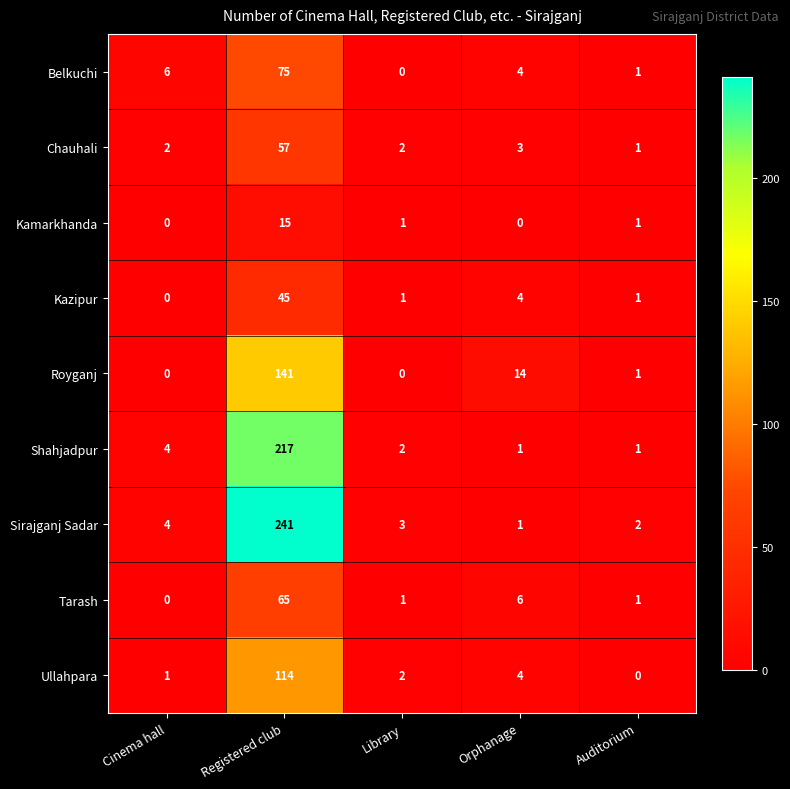

Which series has the largest range (max minus min)?

Sirajganj Sadar